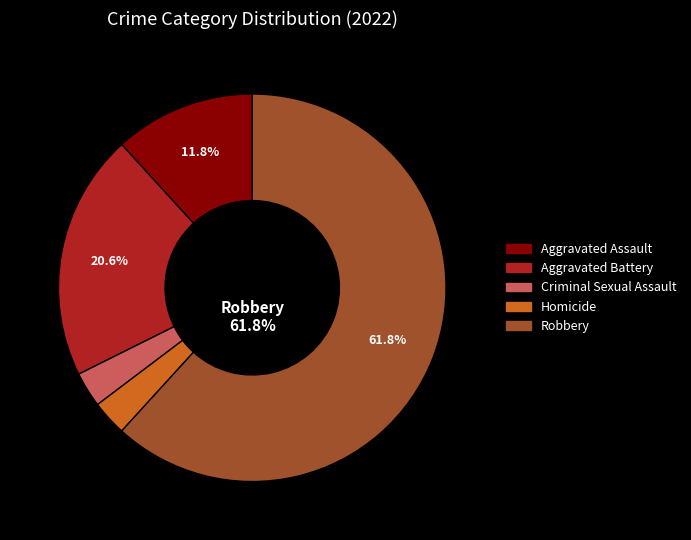

Does Aggravated Battery account for over 50% of the chart?

No